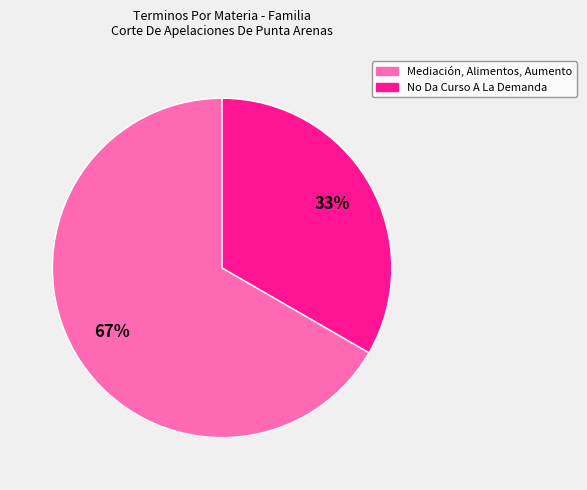

What percentage is the No Da Curso A La Demanda slice, to the nearest percent?

33%